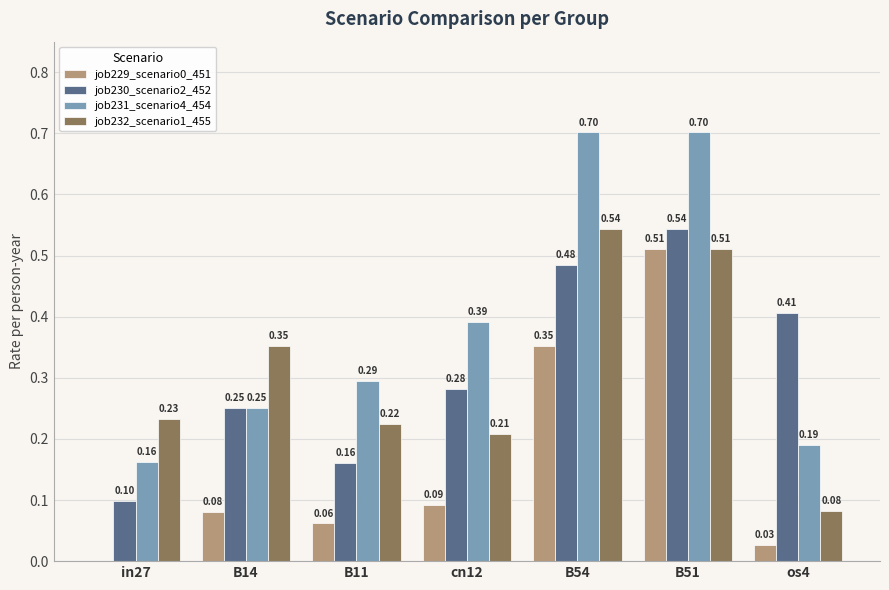

How many groups of bars are there?

7